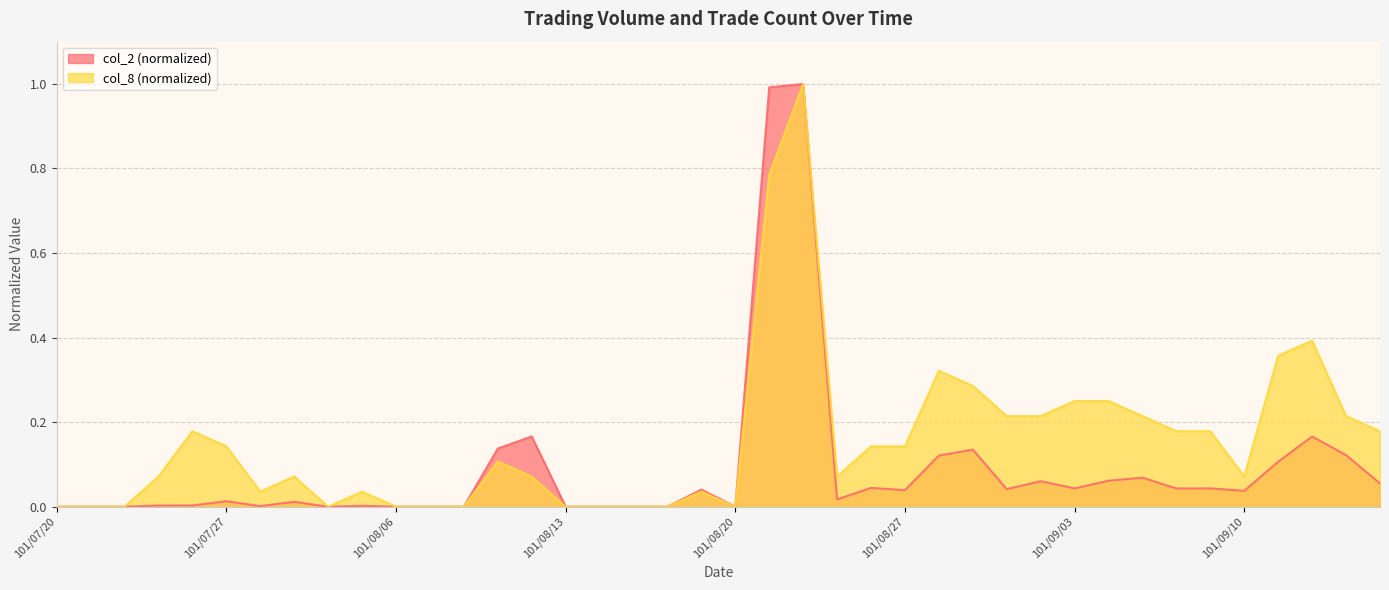

In col_2, how many points are higher than both neighbors (excluding endpoints)?

12